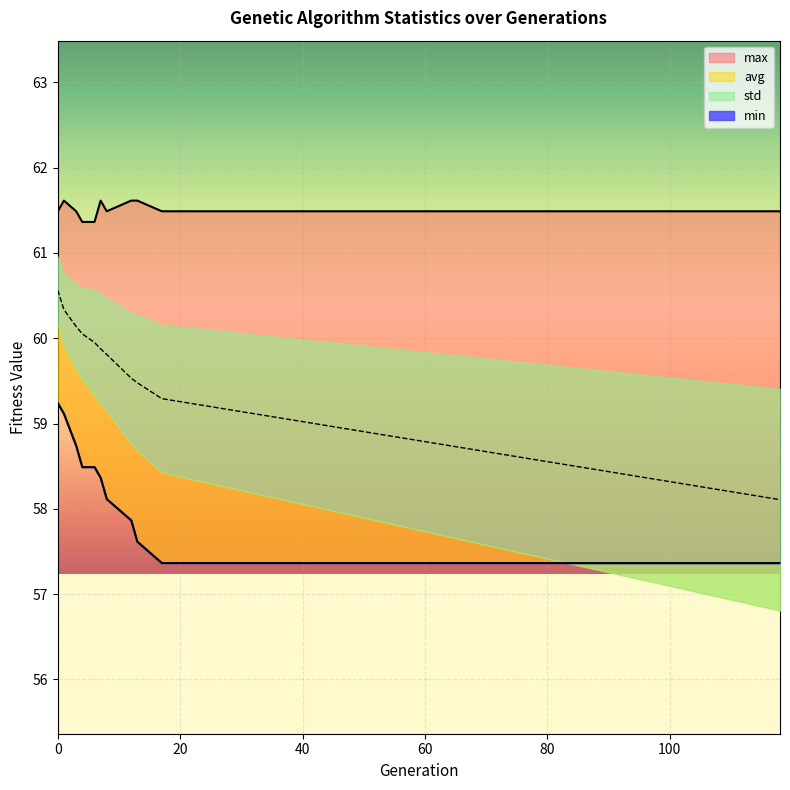

List the labels in order of max value, largest first.

1, 7, 12, 13, 0, 3, 8, 17, 118, 4, 6